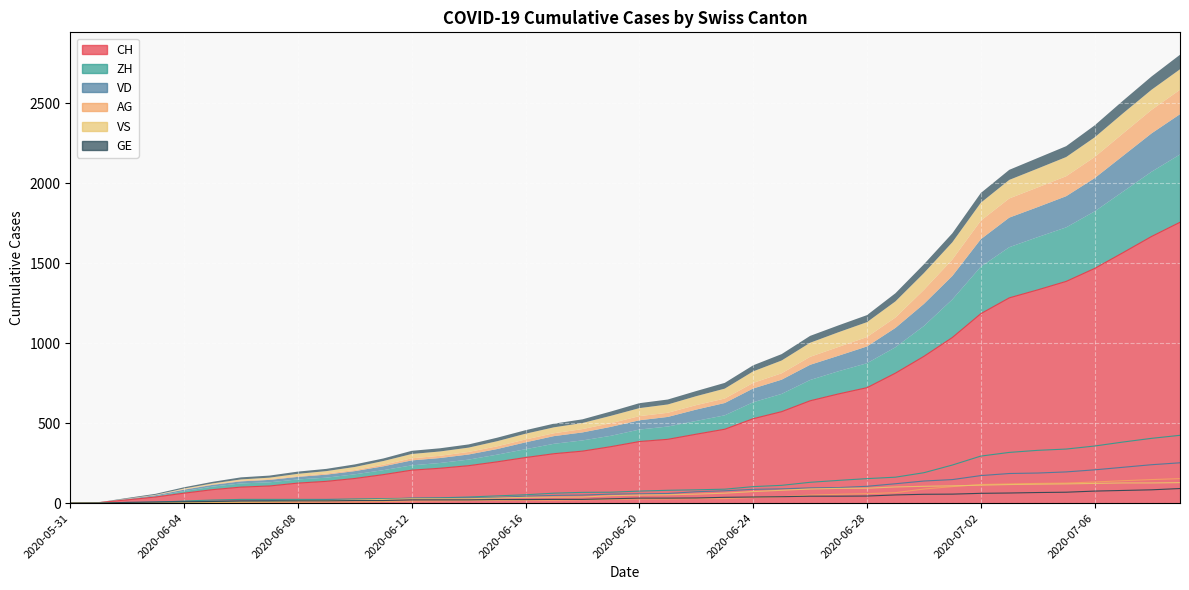

Which series has the largest total across all categories?

CH